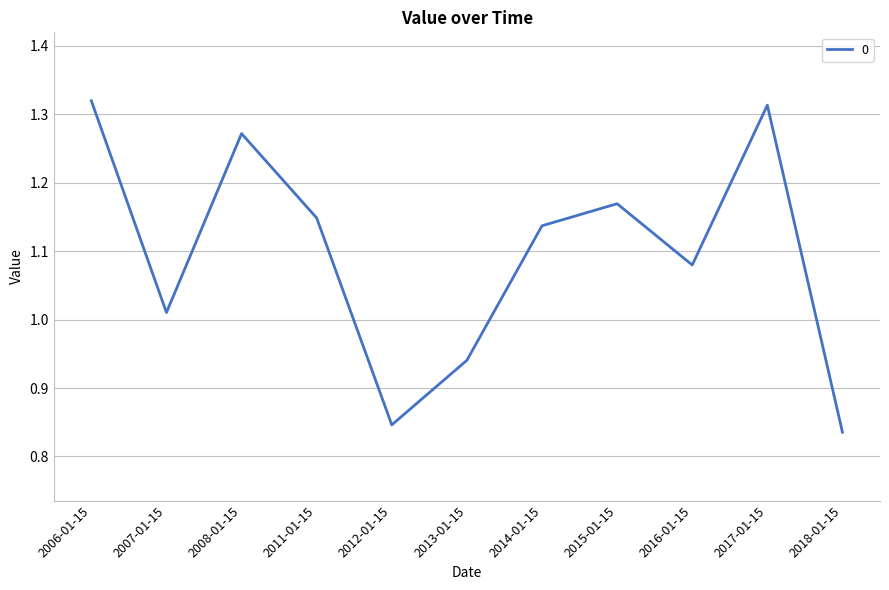

Between 2008-01-15 and 2015-01-15, which is larger?

2008-01-15